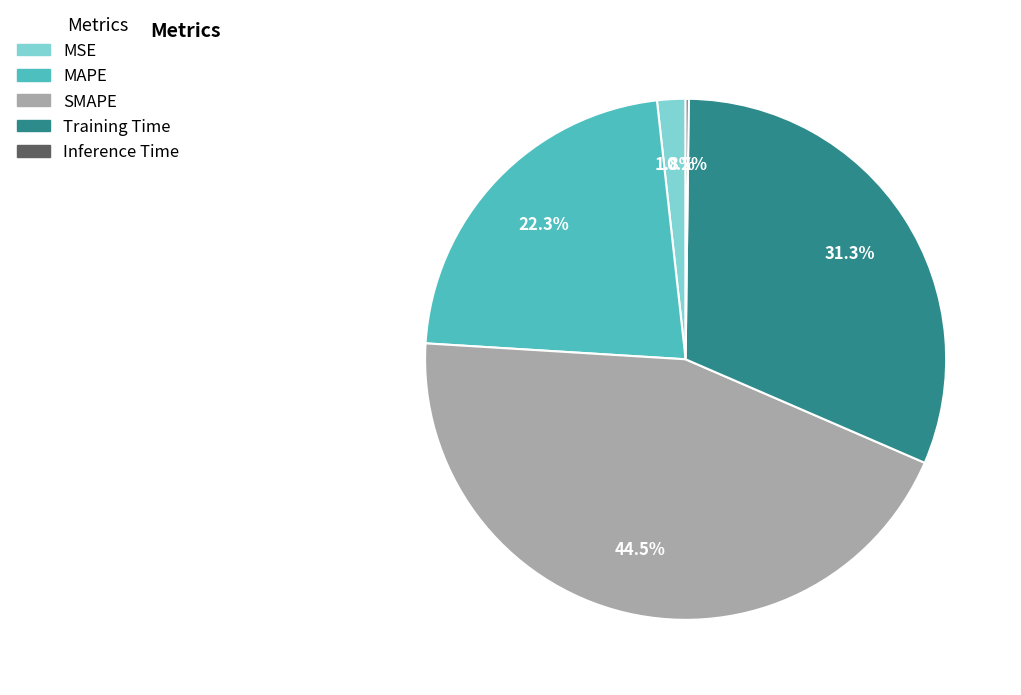

What is the largest slice in the pie chart?

SMAPE